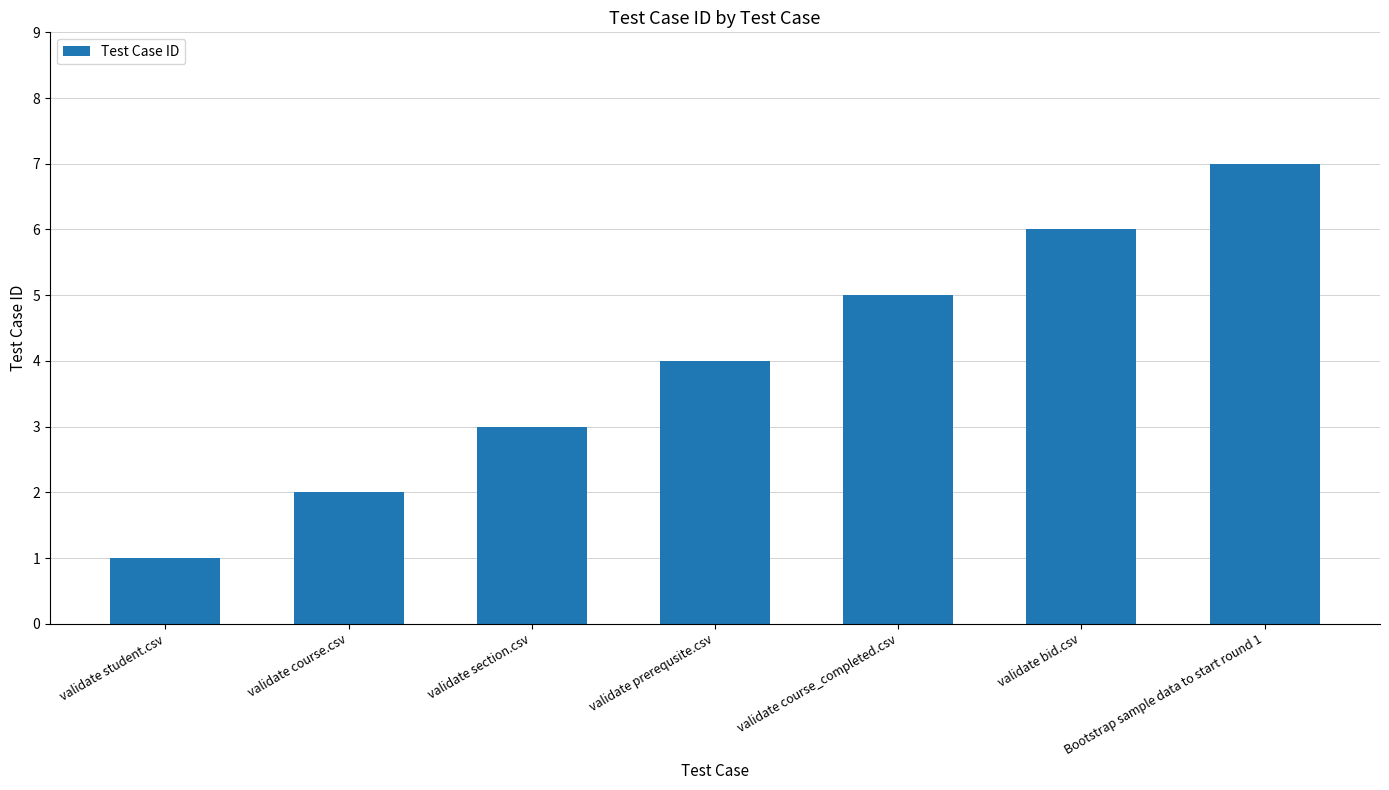

What is the label of the 3rd bar from the left?

validate section.csv